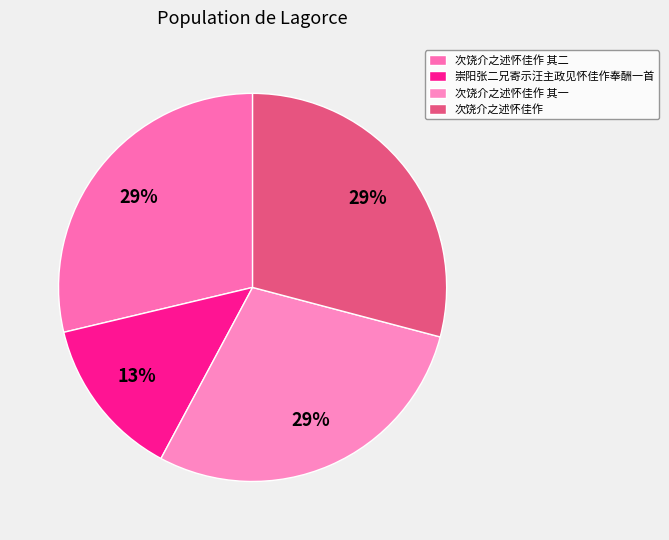

Which category has the biggest portion of the pie?

次饶介之述怀佳作